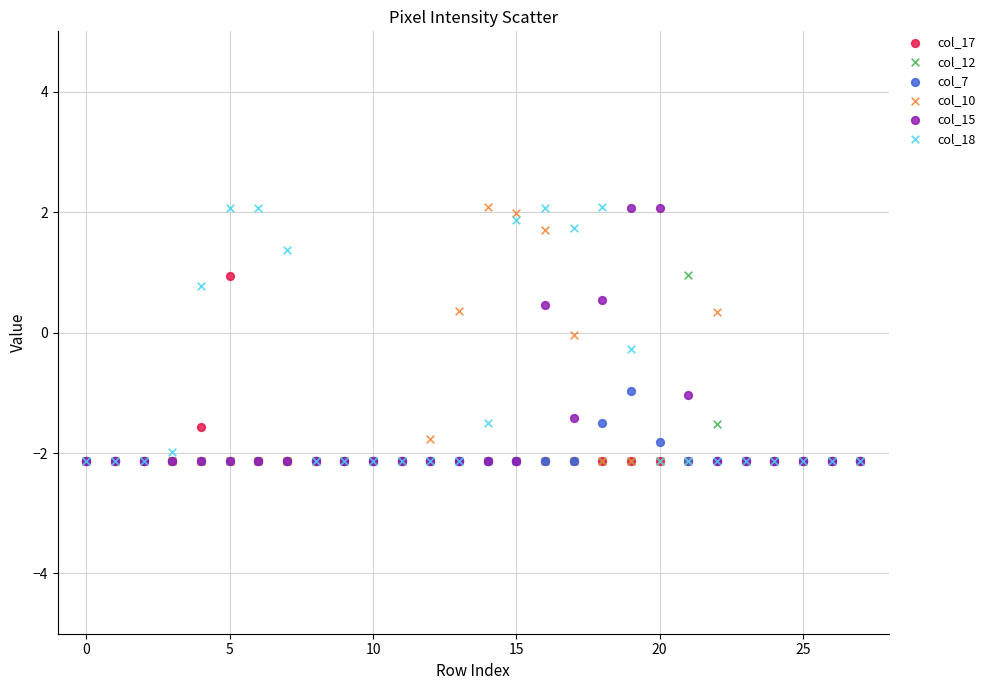

What are all the series names shown in the legend?

col_17, col_12, col_7, col_10, col_15, col_18